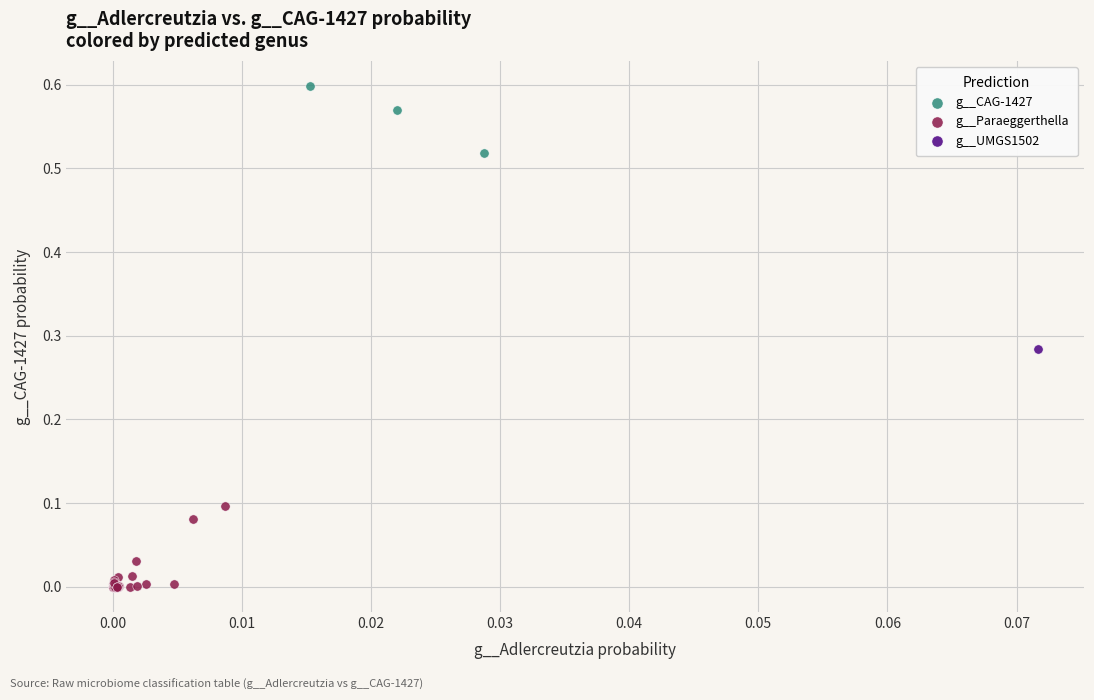

What are all the series names shown in the legend?

g__CAG-1427, g__Paraeggerthella, g__UMGS1502